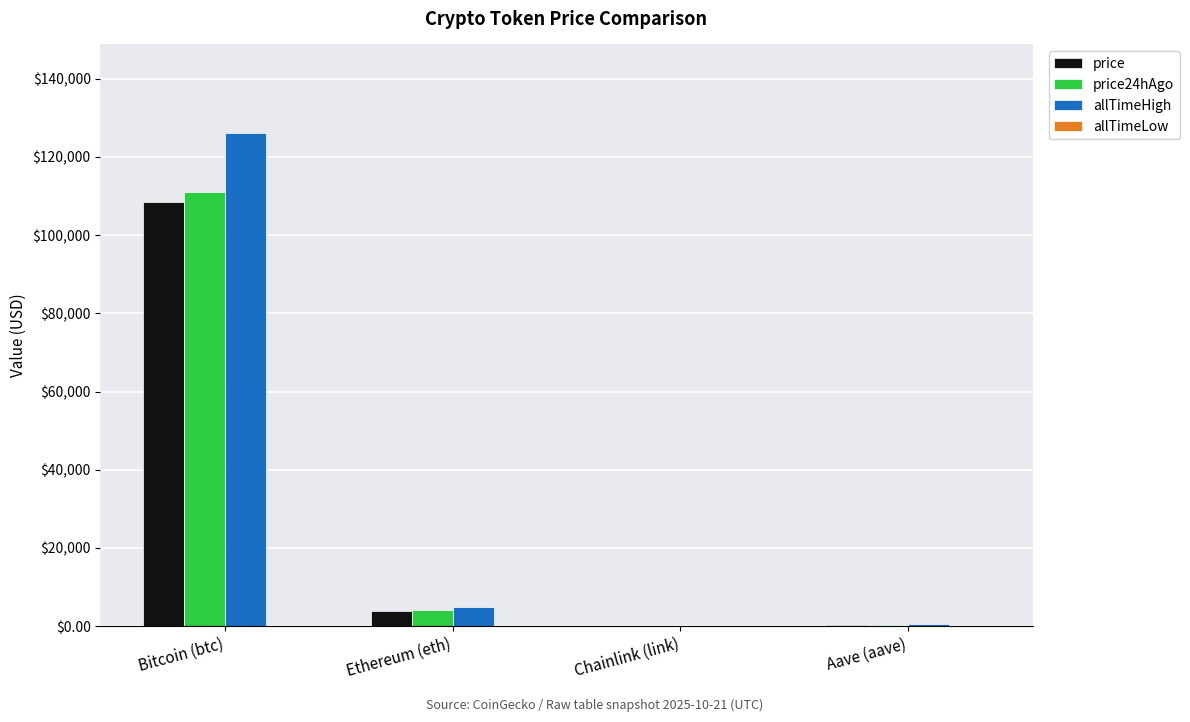

Which label corresponds to the largest value in the chart?

Bitcoin (btc)